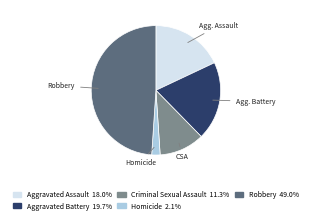

Approximately how many times larger is the value at Criminal Sexual Assault compared to Homicide?

5.4